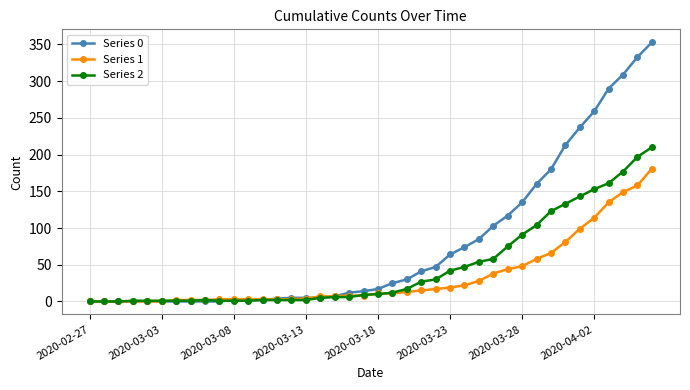

How many data points in Series 0 are less than 17?

20